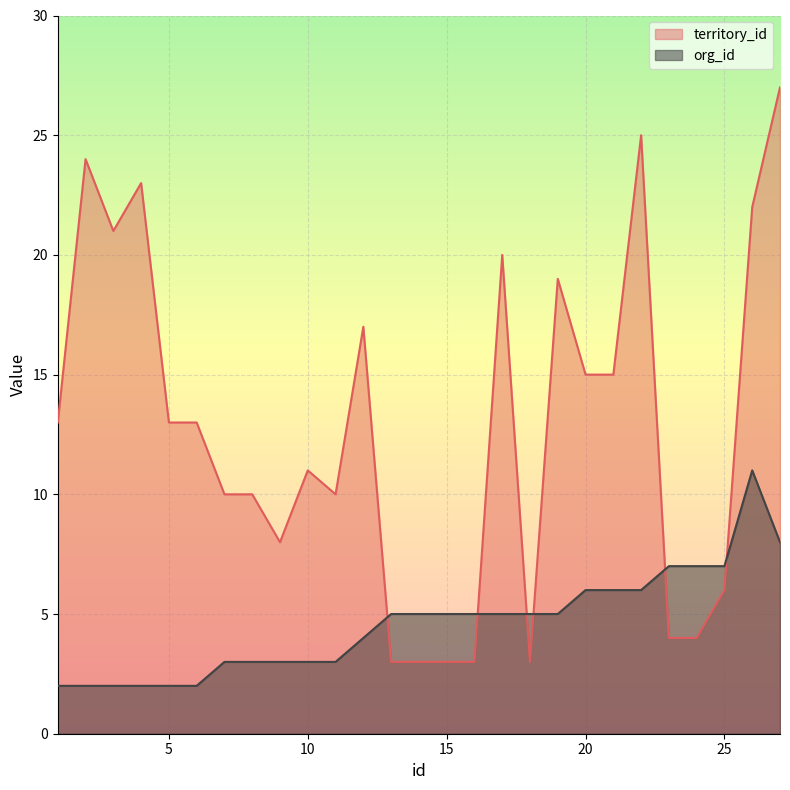

Between 20 and 26, which series saw the biggest shift?

territory_id